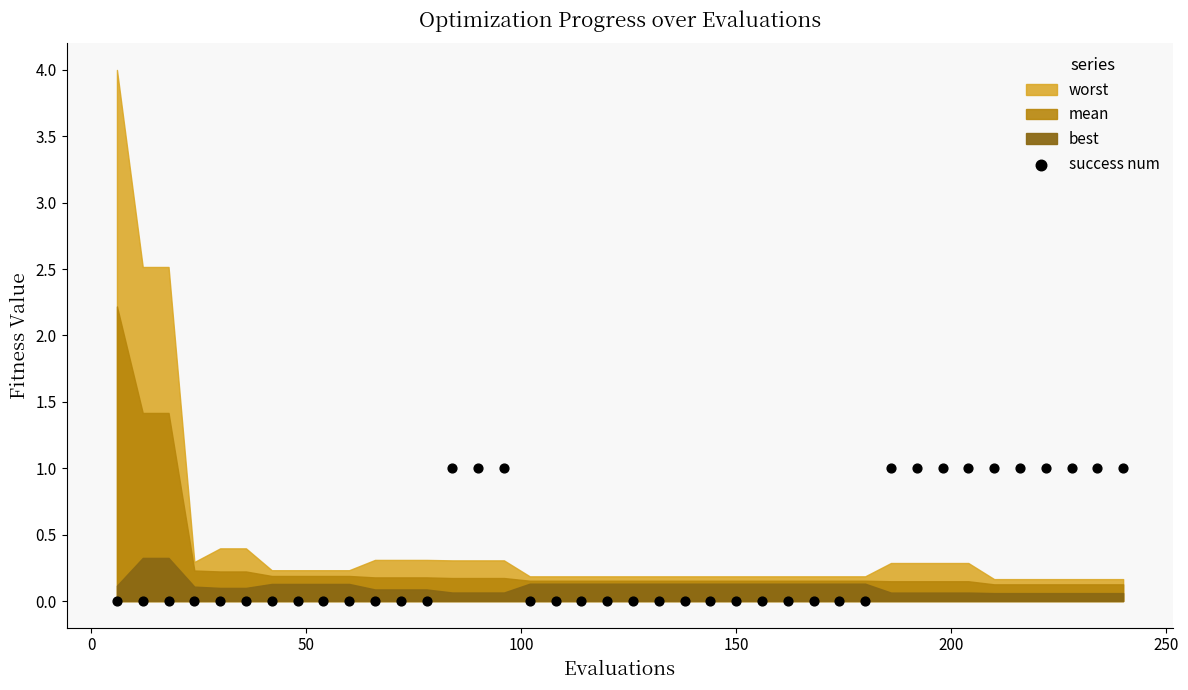

What is the range of X values (max minus min)?

234